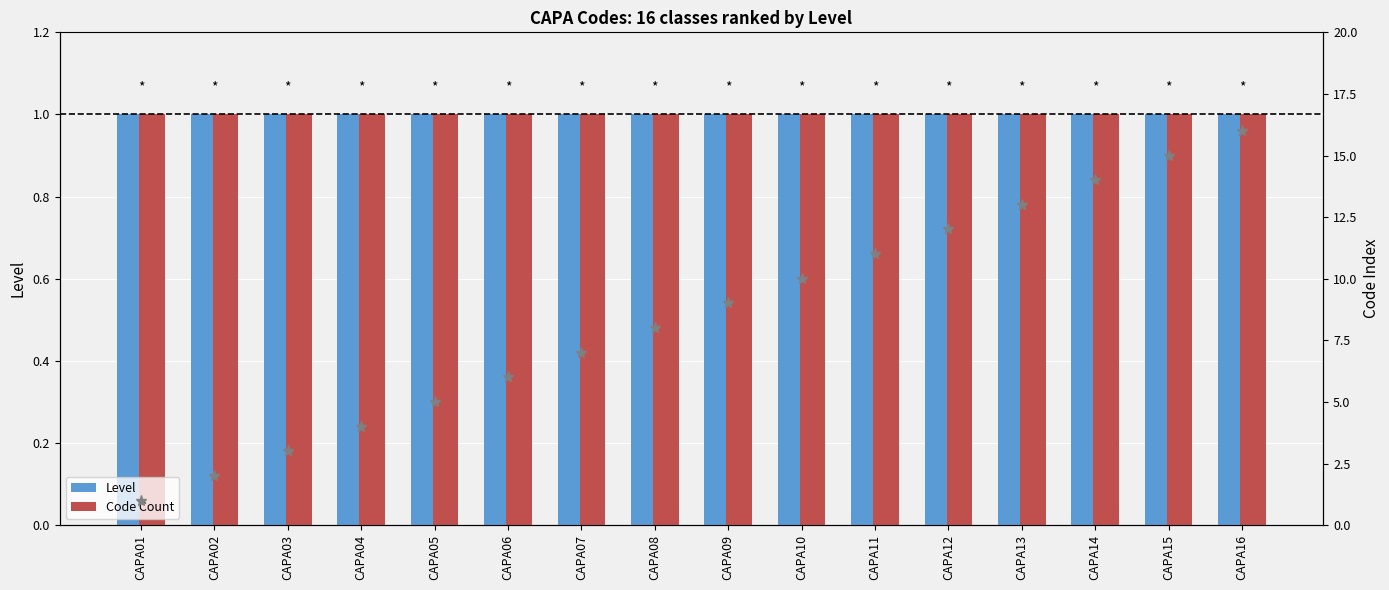

Which has a higher value, CAPA03 or CAPA08?

CAPA03